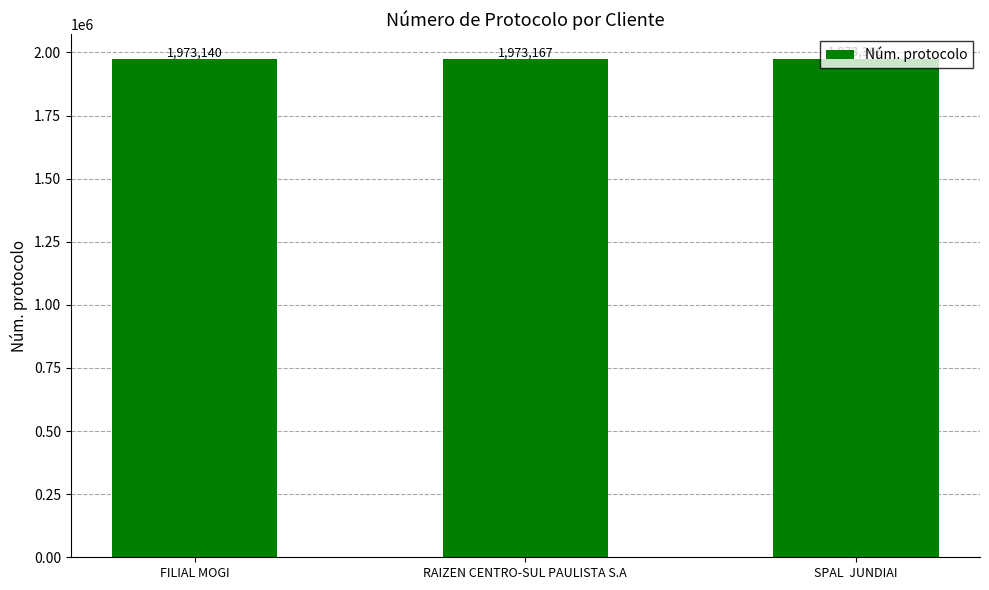

What is the difference between the maximum and minimum values?

226